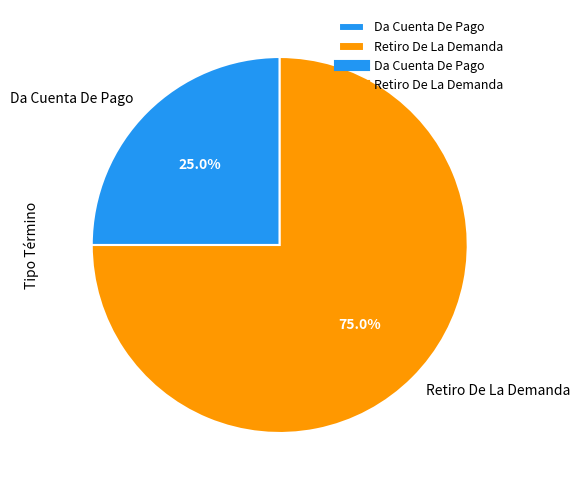

What is the majority slice?

Retiro De La Demanda